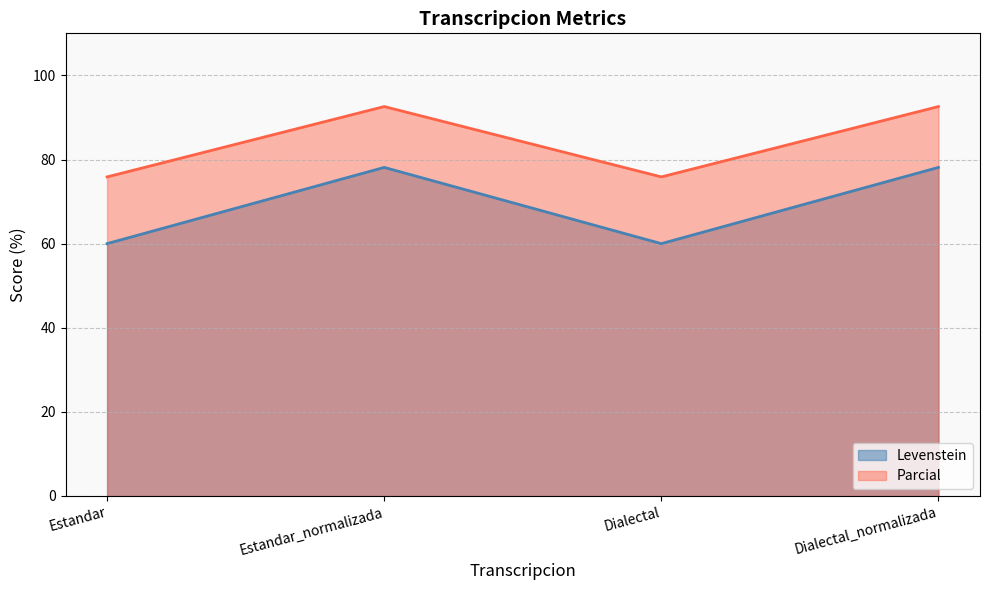

In Levenstein, how many points are lower than both neighbors (excluding endpoints)?

1